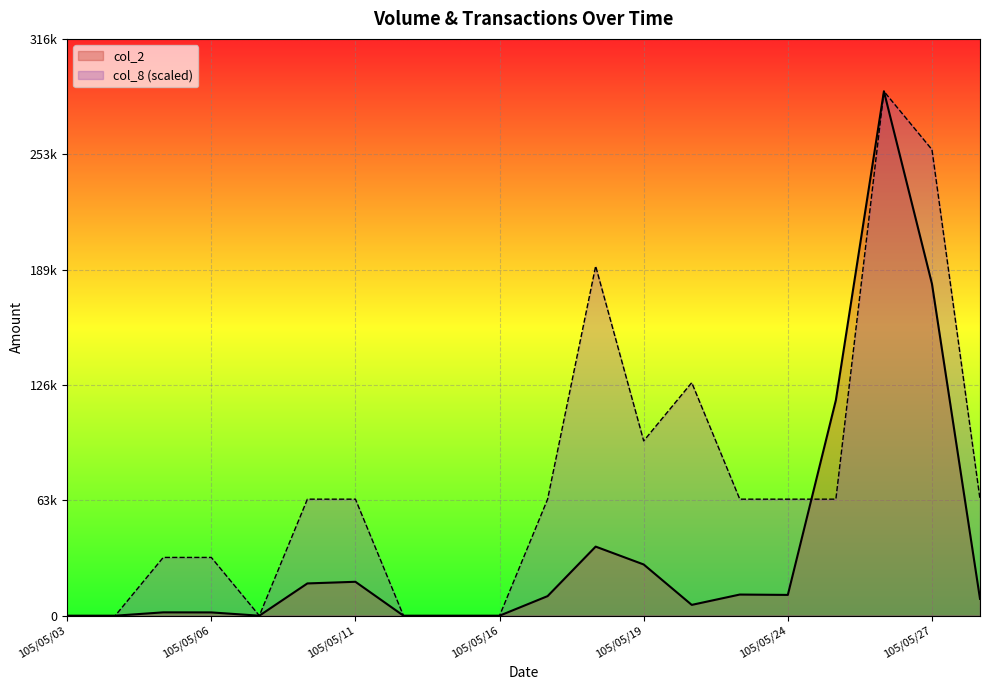

In col_2, how many points are lower than both neighbors (excluding endpoints)?

3